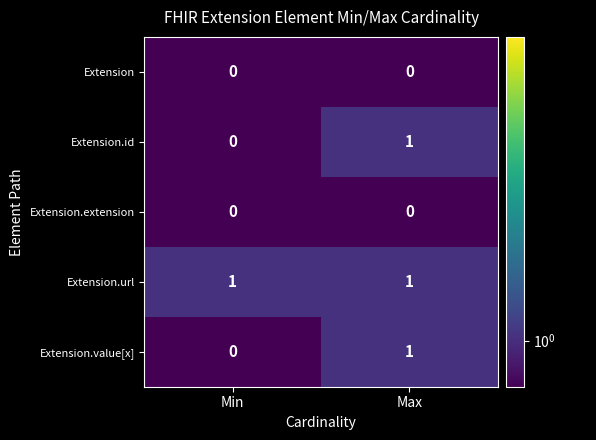

At which label does Extension.id reach its peak?

Max